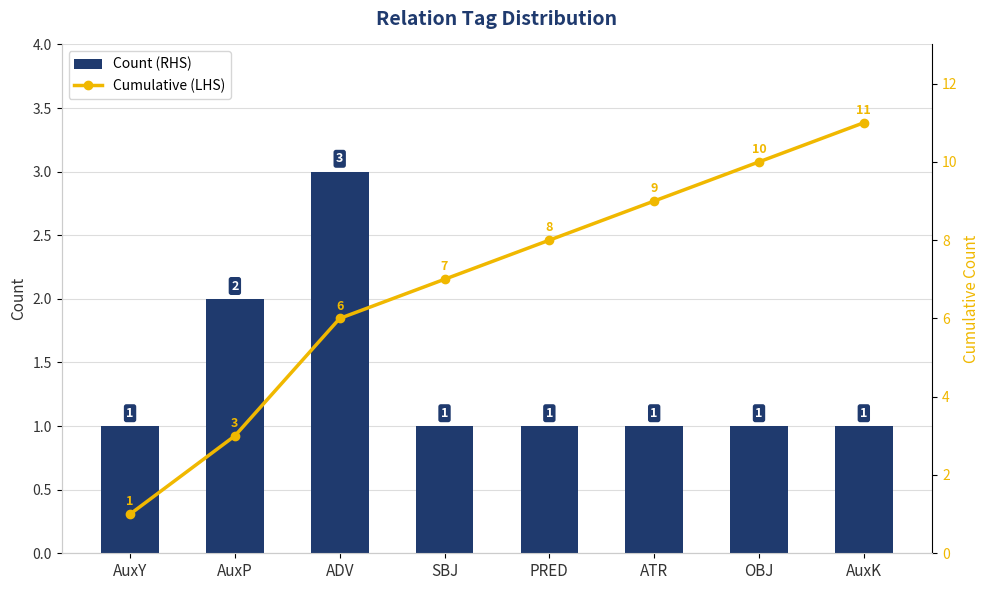

Reading right to left, extract all data points from this chart.

Count (RHS): AuxK=1	OBJ=1	ATR=1	PRED=1	SBJ=1	ADV=3	AuxP=2	AuxY=1
Cumulative (LHS): AuxK=11	OBJ=10	ATR=9	PRED=8	SBJ=7	ADV=6	AuxP=3	AuxY=1